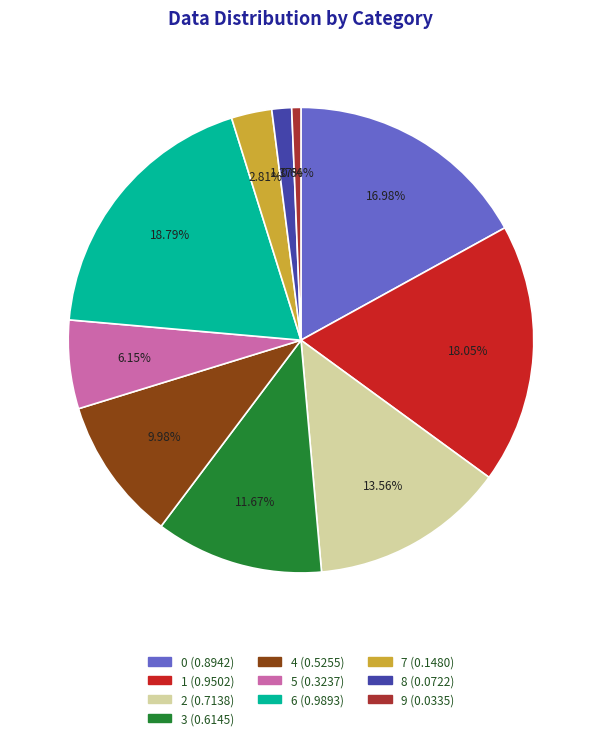

To the nearest percent, what is the difference between the largest and smallest slice percentages?

18%